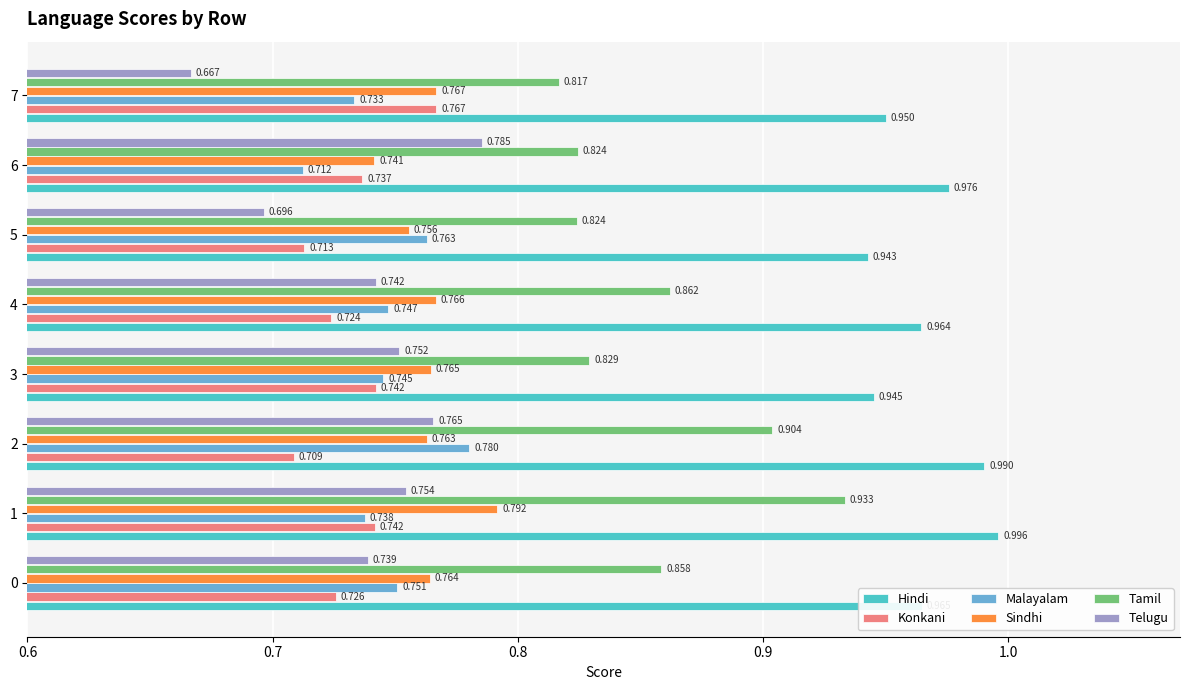

List the series in order of their peak value, highest first.

Hindi, Tamil, Sindhi, Telugu, Malayalam, Konkani